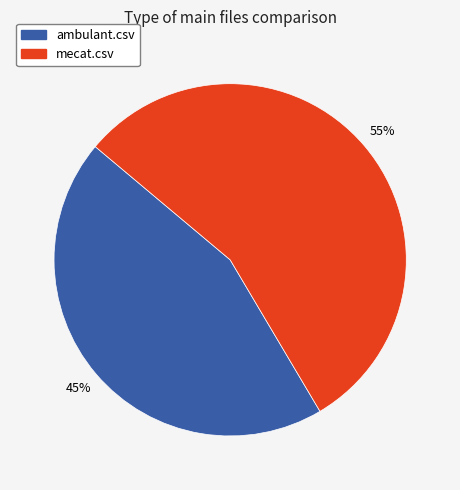

The ambulant.csv slice represents 45% of the pie. True or false?

True